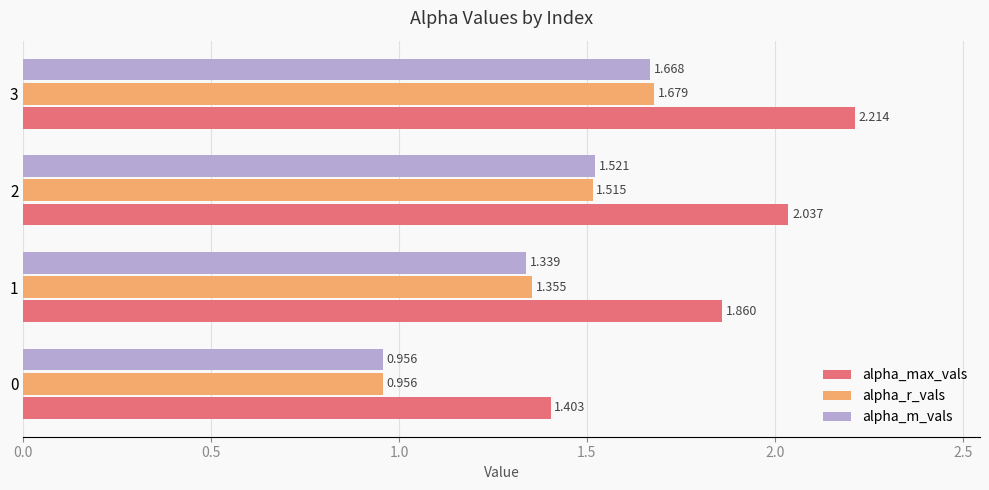

Rank the series at 2 from highest to lowest value.

alpha_max_vals, alpha_m_vals, alpha_r_vals